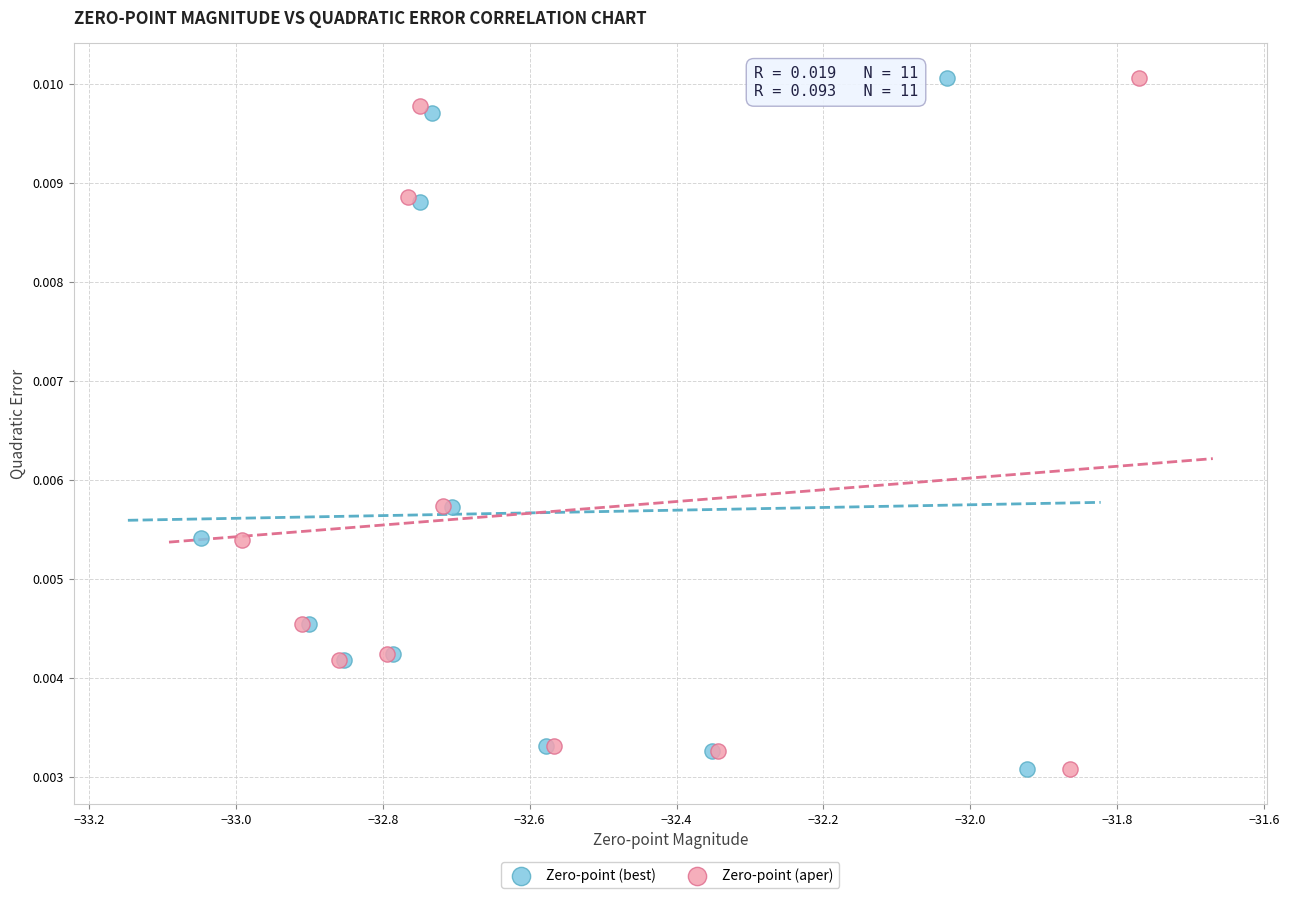

What are all the series names shown in the legend?

Zero-point (best), Zero-point (aper)